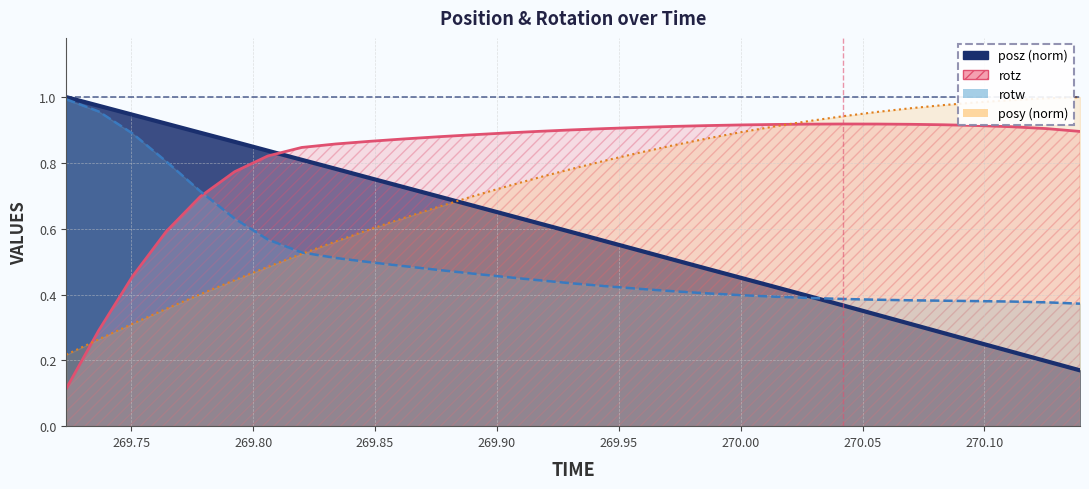

Which series has the widest spread of values?

time